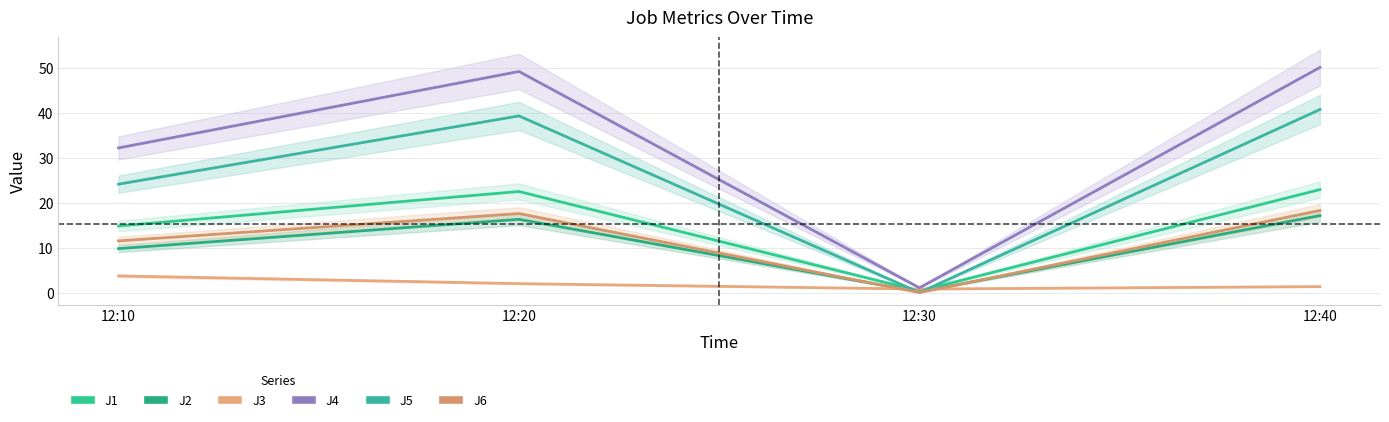

What is the lowest value of the J3 series?

0.8